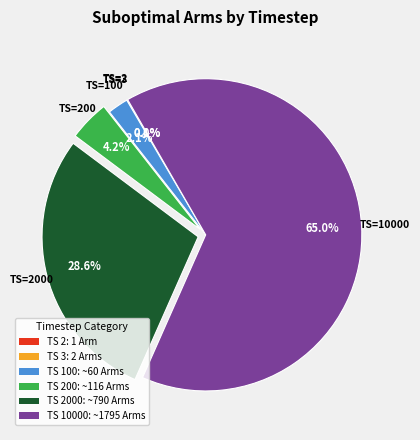

Which slice is the largest?

TS 10000: ~1795 Arms